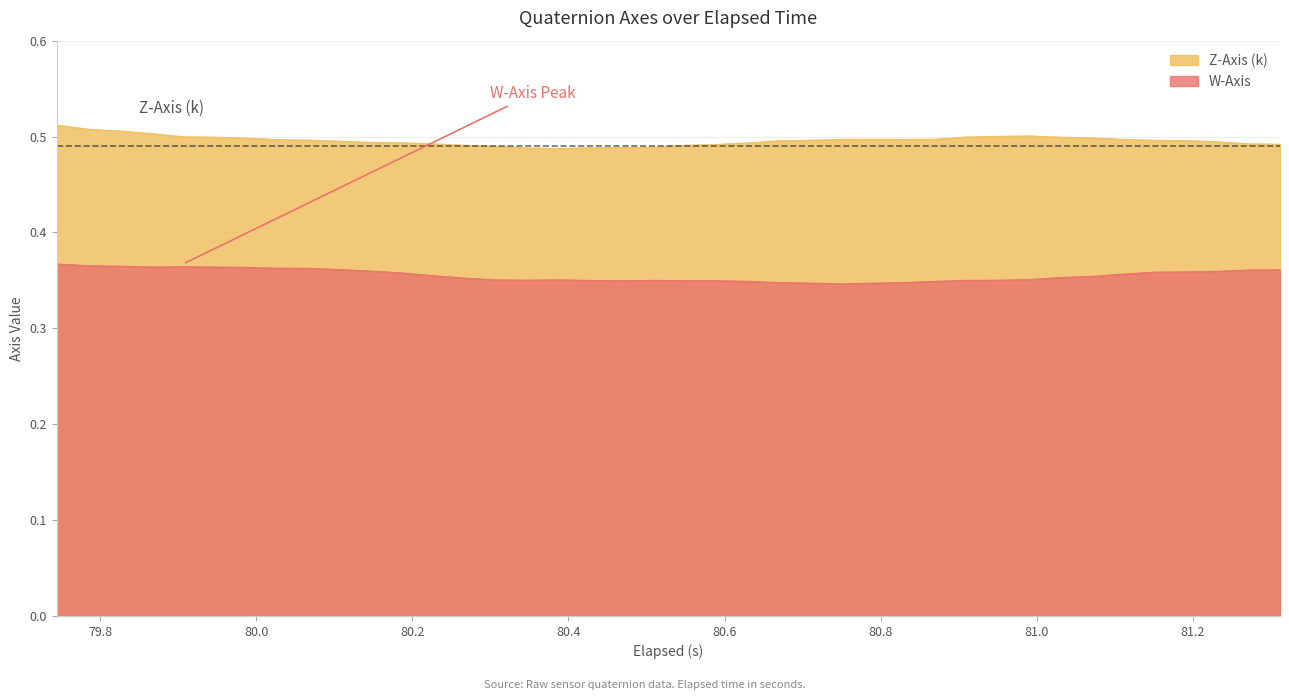

Count the number of data series in this chart.

2